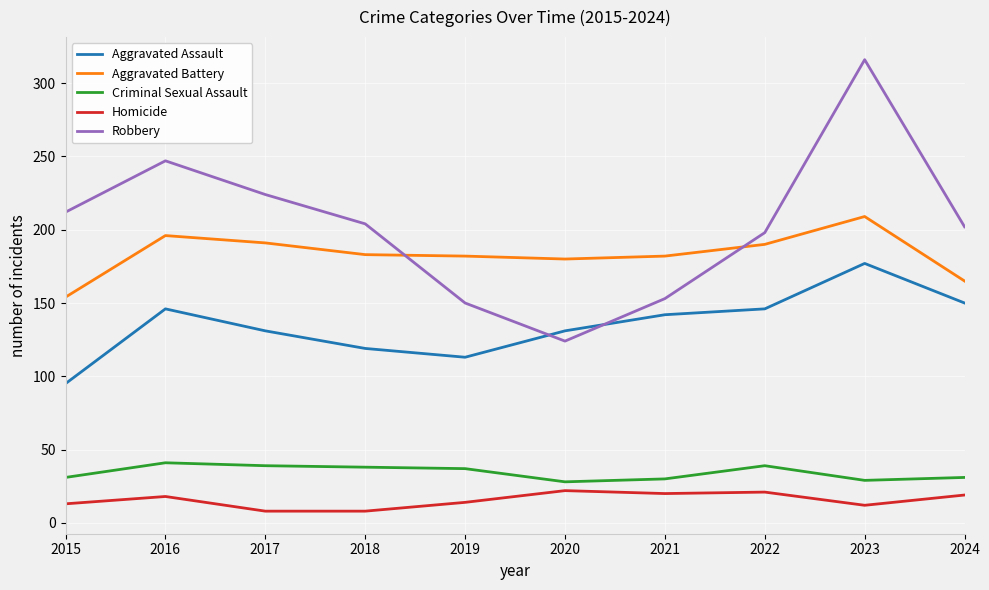

What is the approximate value of Aggravated Battery at 2017?

191